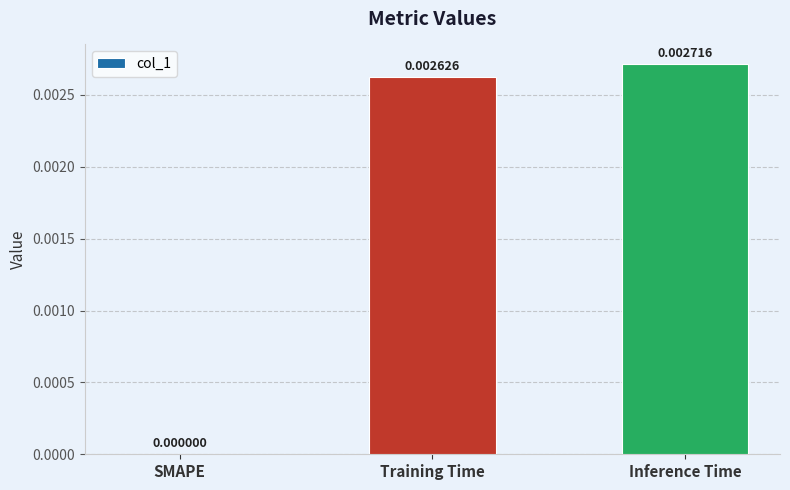

Does the chart contain stacked bars?

No